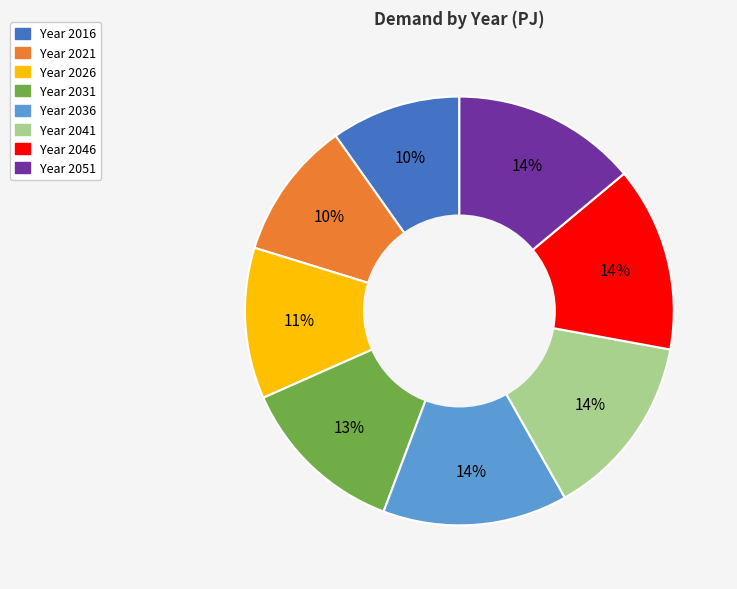

Is there a majority slice in this chart?

No